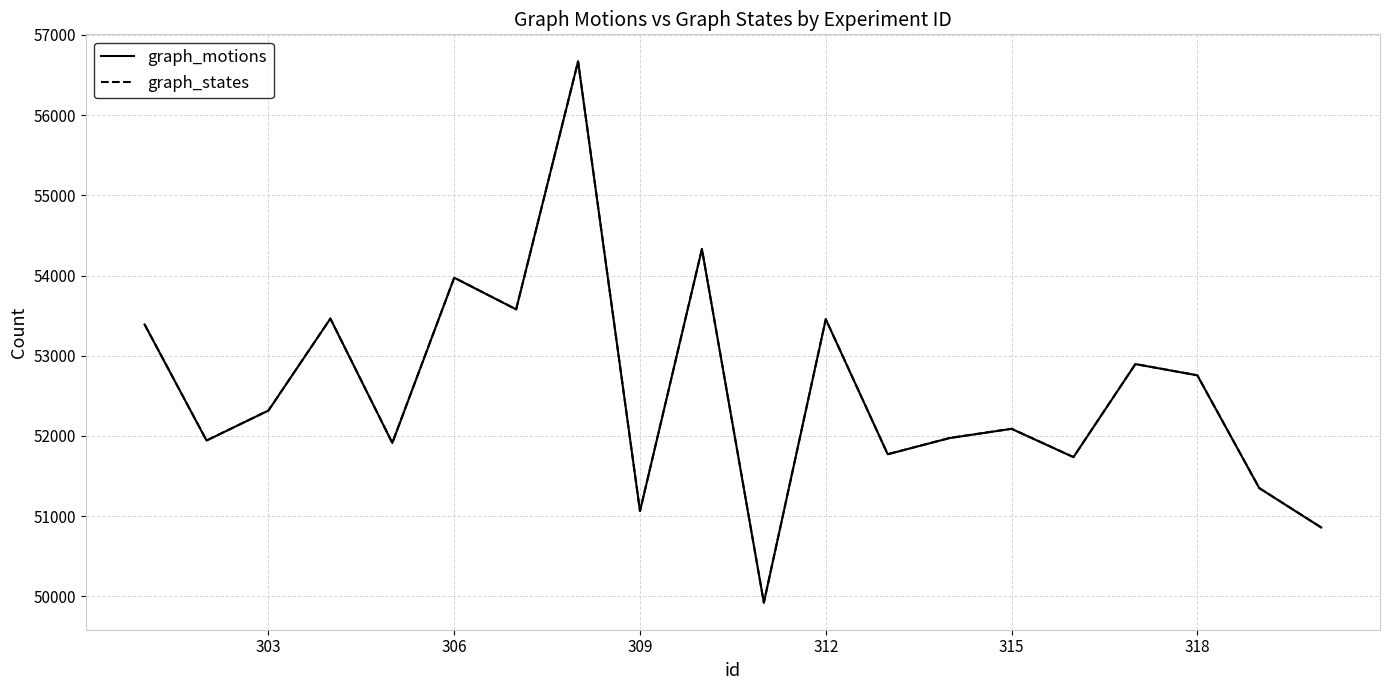

What is the highest value of the graph_states series?

56670